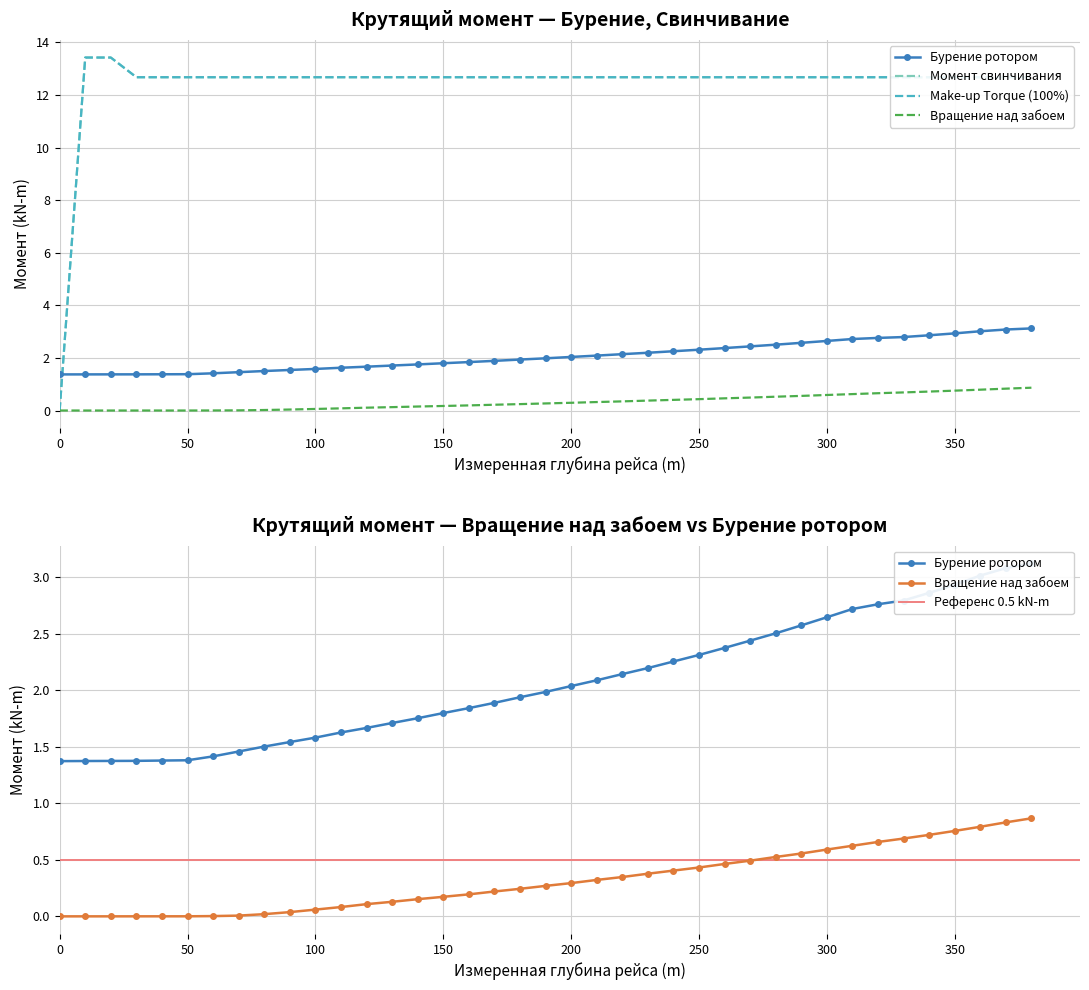

Which series changed the most between 190.0 and 230.0?

Бурение ротором